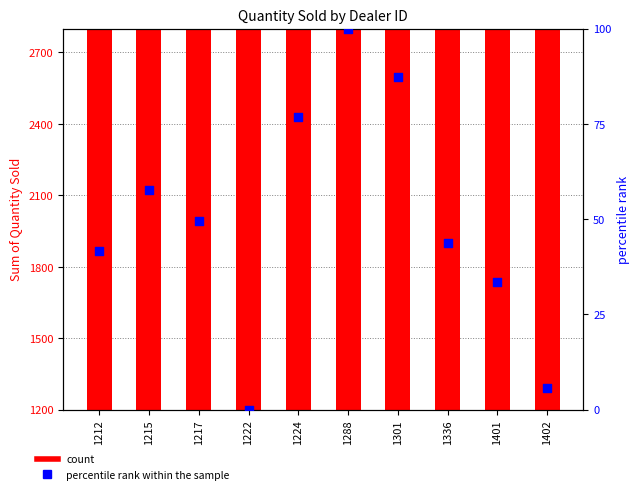

At how many categories does at least one series exceed 102?

10